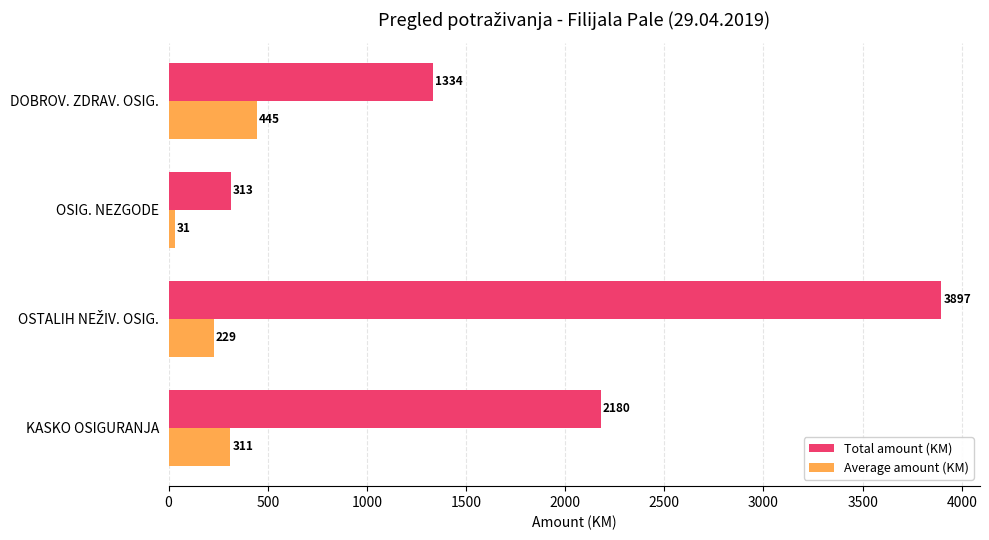

The value of Total amount (KM) at OSIG. NEZGODE is 81.2. True or false?

False